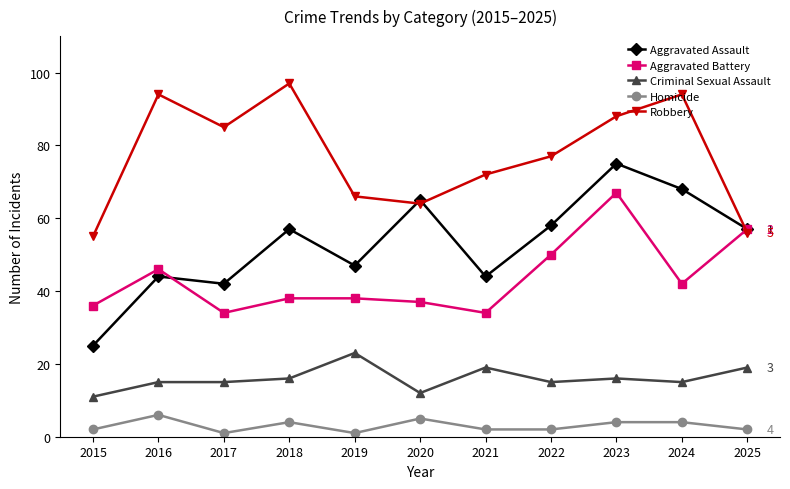

What is the difference between the highest and lowest values at 2017?

84